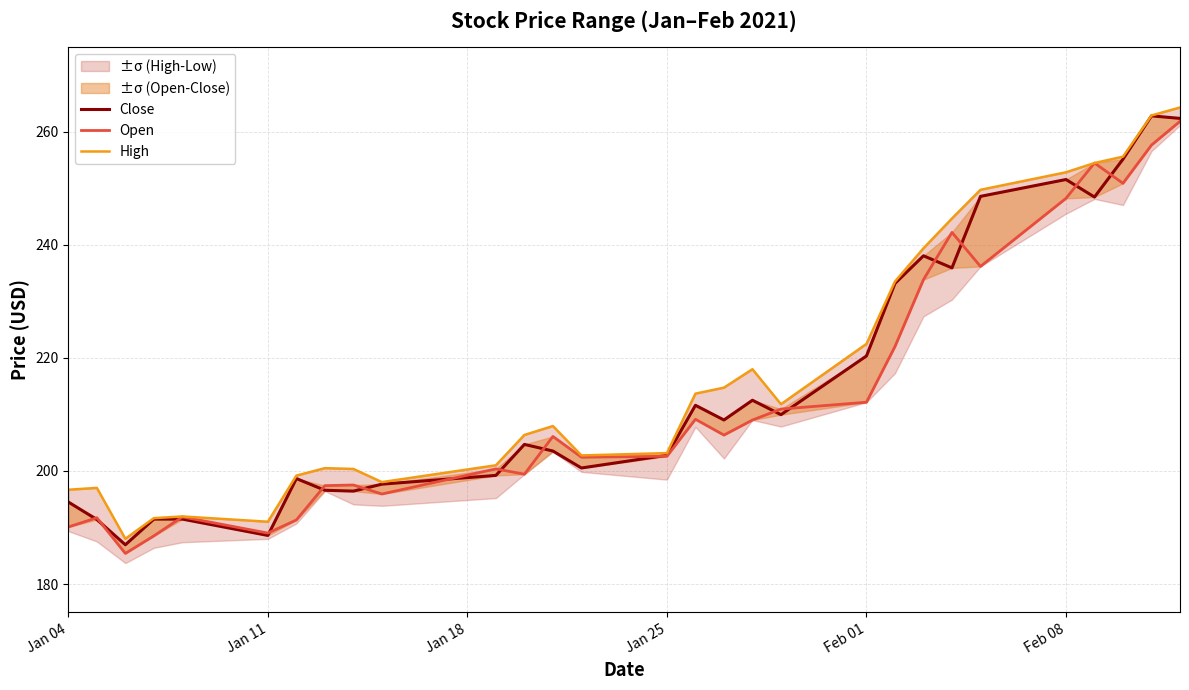

True or false: High and Open intersect in this chart.

False